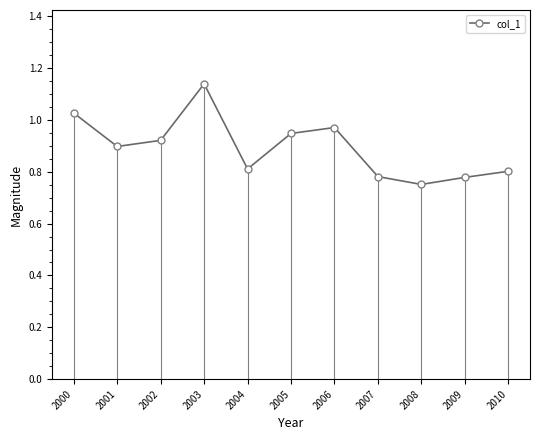

Which label corresponds to the largest value in the chart?

2003